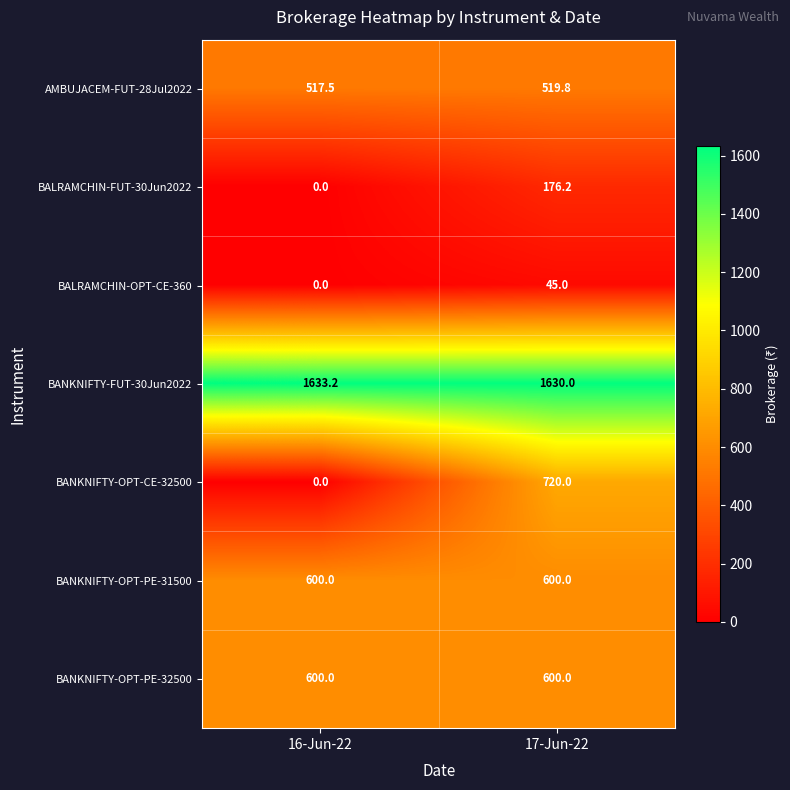

Which series has the largest total across all categories?

BANKNIFTY-FUT-30Jun2022